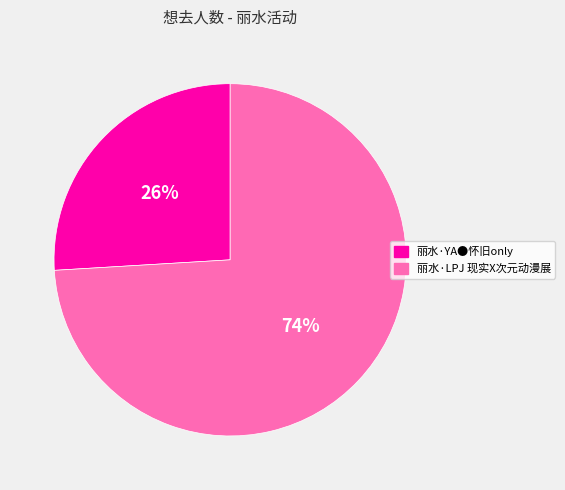

Combined, do 丽水·LPJ 现实X次元动漫展 and 丽水·YA●怀旧only account for over 50%?

Yes